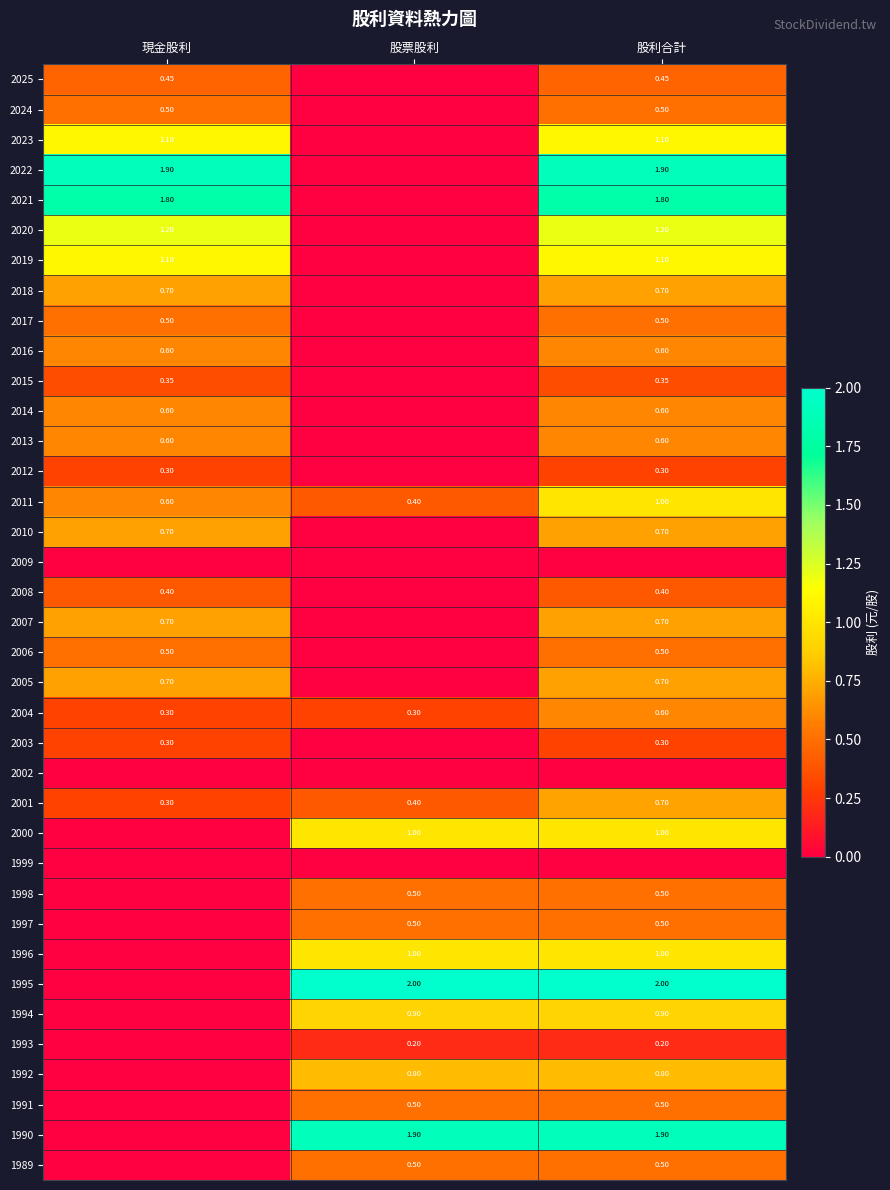

Is the value of 1992 at 股票股利 greater than the value of 2004 at 股票股利?

Yes